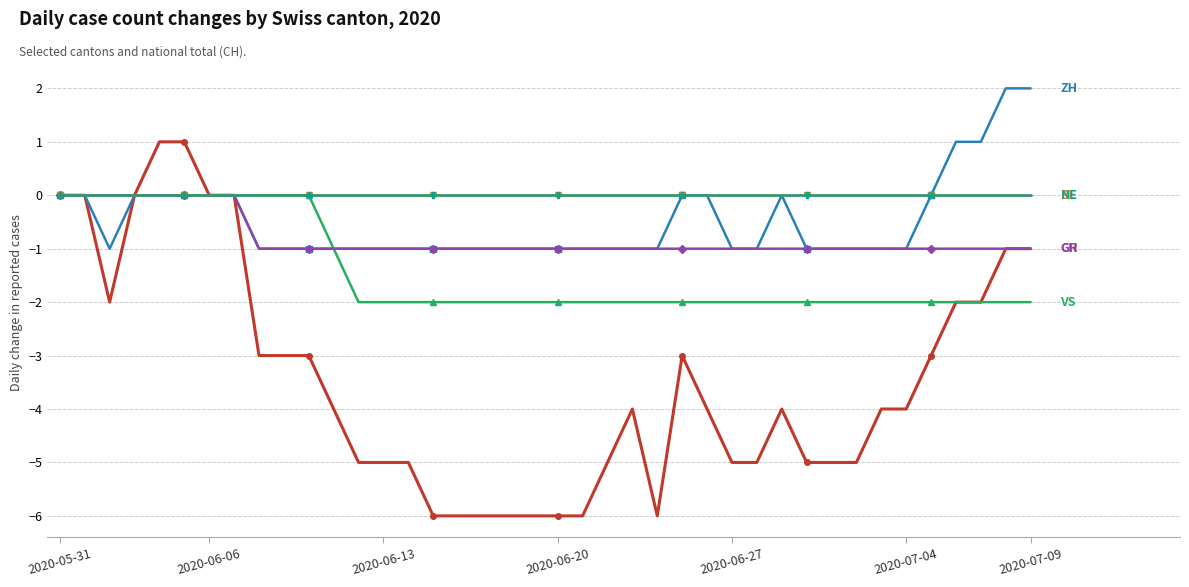

Does the chart have visible grid lines?

Yes